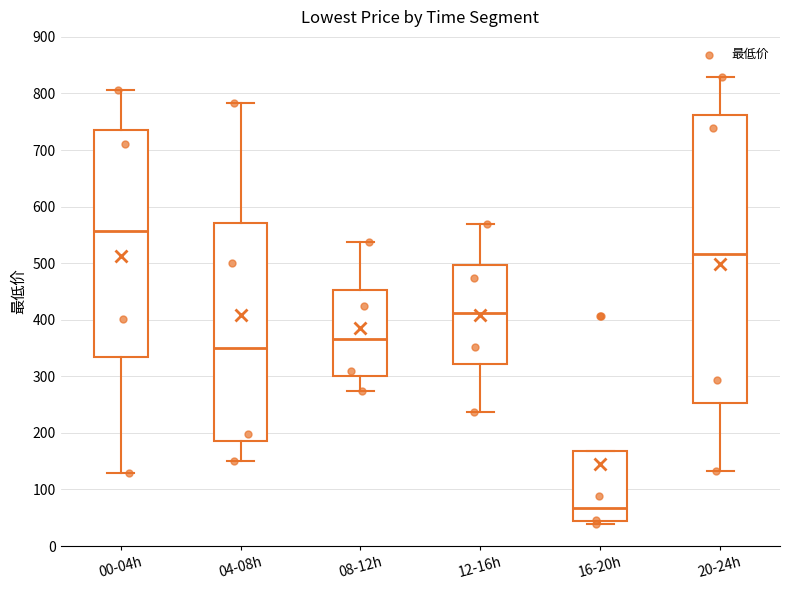

Reading left to right, transcribe this box plot: for each box, give where its median line is, the range the box spans, and where its two whiskers end, as read against the y-axis. The values are not printed on the chart, so give them approximately, as read against the axis.

00-04h: median 560, box 330 to 730, whiskers 130 to 810
04-08h: median 350, box 190 to 570, whiskers 150 to 780
08-12h: median 370, box 300 to 450, whiskers 270 to 540
12-16h: median 410, box 320 to 500, whiskers 240 to 570
16-20h: median 70, box 40 to 170, whiskers 40 (just below the box's lower edge) to 170
20-24h: median 520, box 250 to 760, whiskers 130 to 830